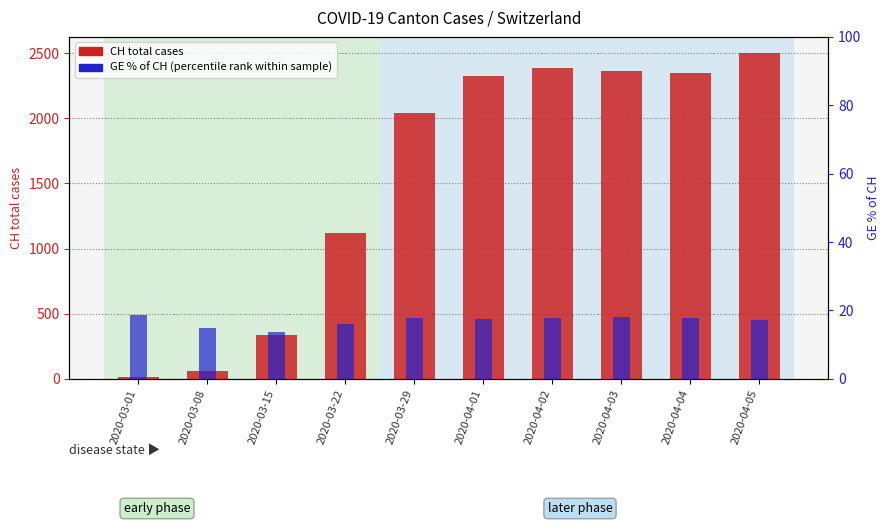

What is the difference between the highest and lowest values at 2020-03-15?

324.4